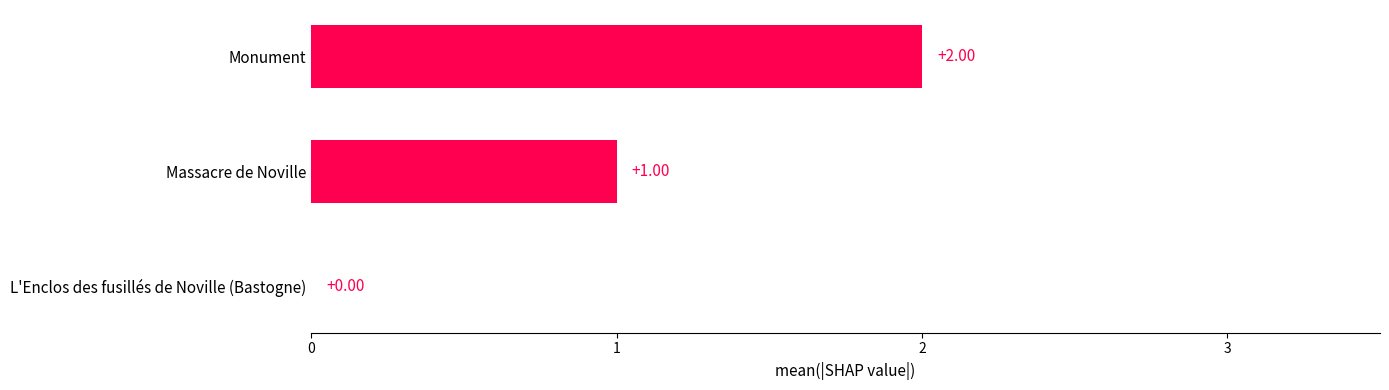

Count the number of categories in the chart.

3